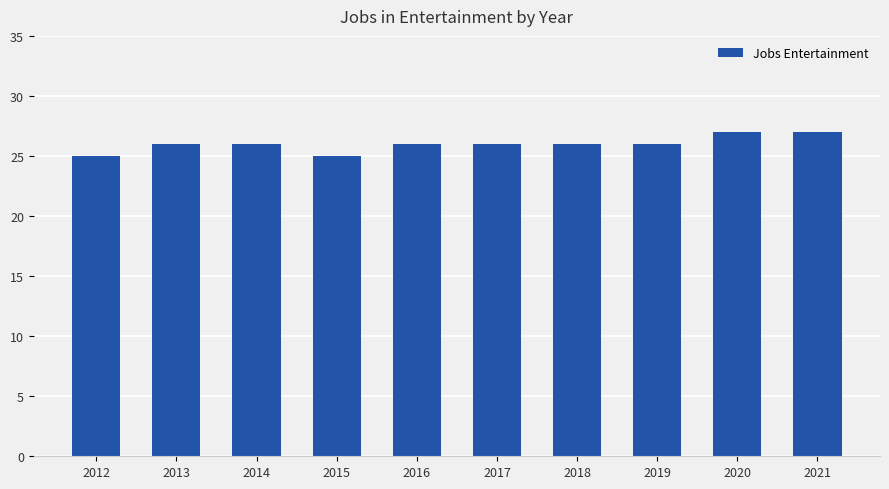

Are the bars horizontal?

No